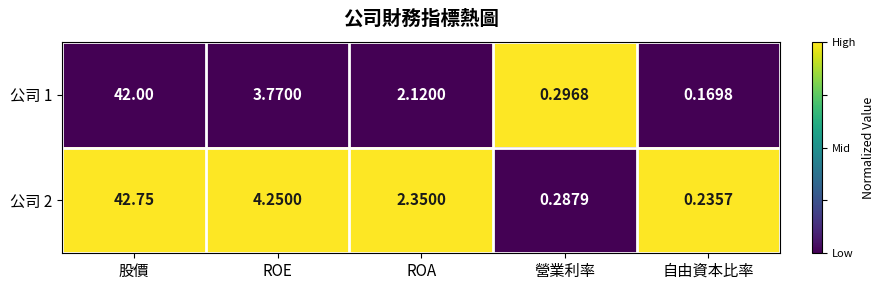

At which label does 公司 1 first exceed 2?

股價